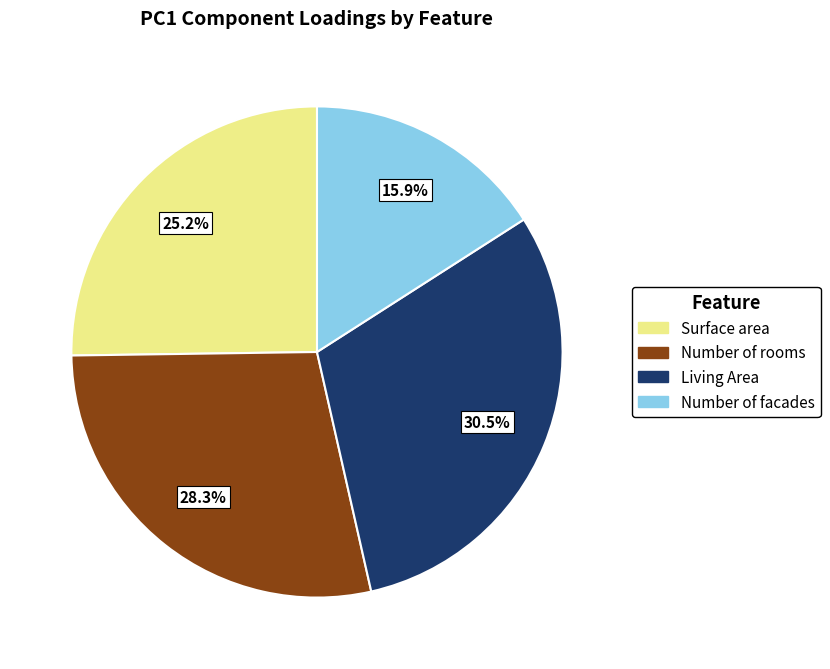

To the nearest percent, what is the average slice percentage?

25%